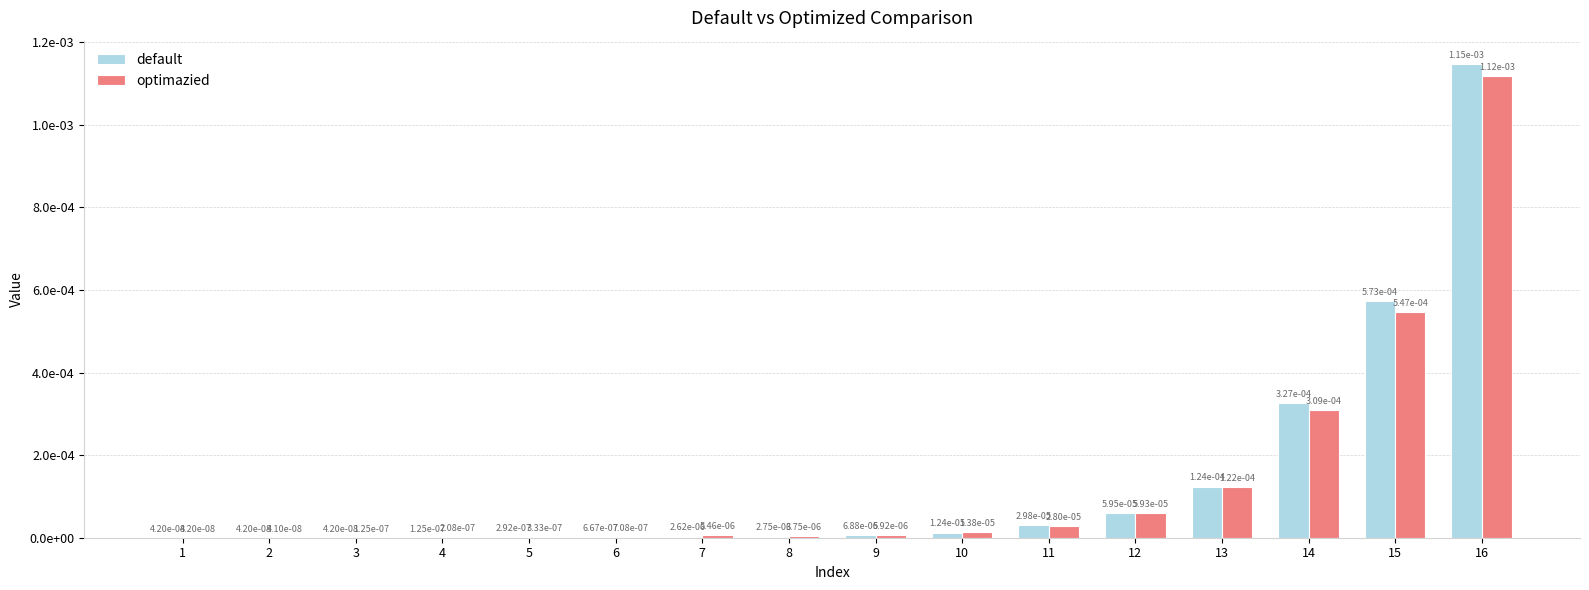

What are all the series names shown in the legend?

default, optimazied